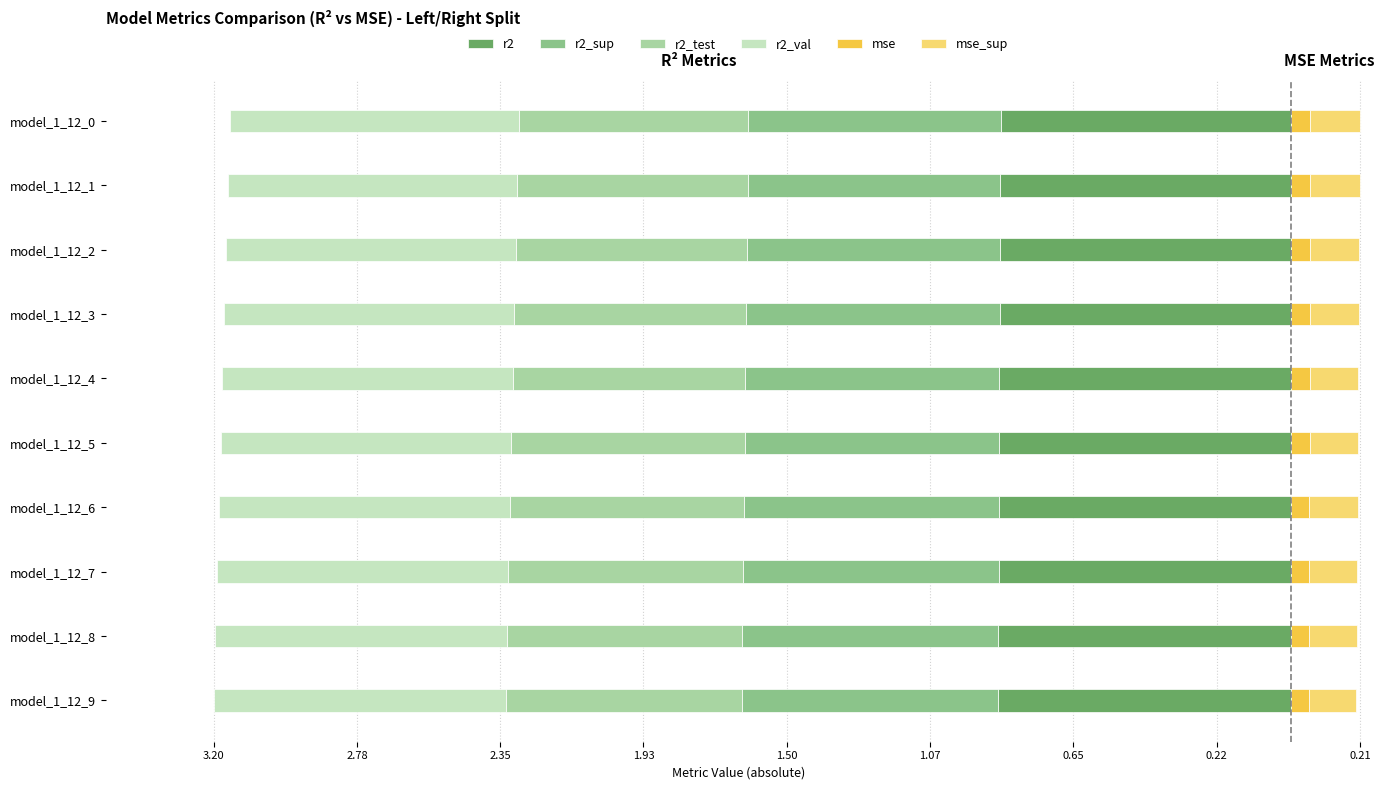

Read the mse value at model_1_12_1.

0.1